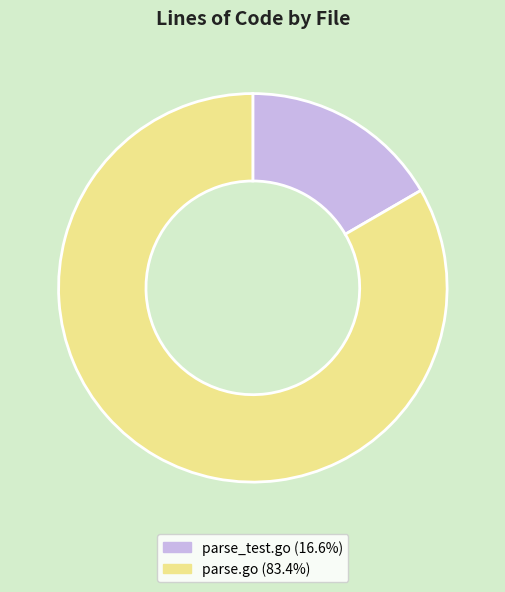

Rank the categories by value from lowest to highest.

parse_test.go, parse.go